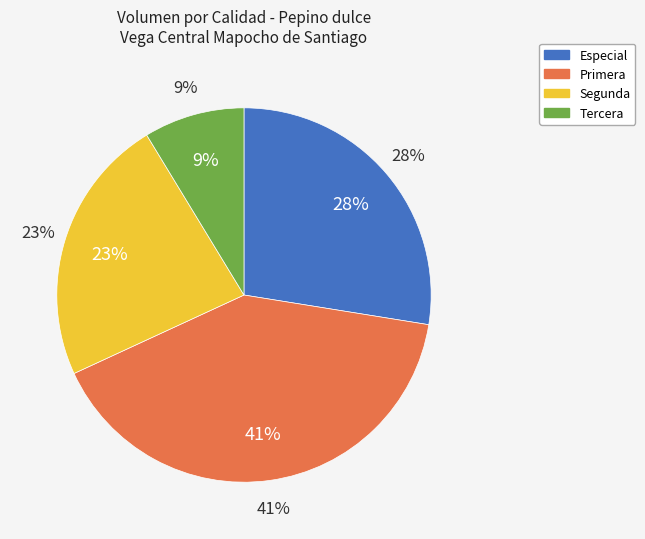

Is Primera the majority of the pie?

No